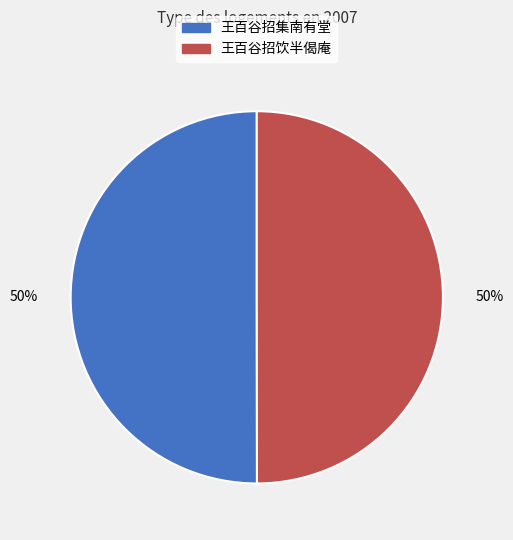

Count the number of slices in the pie.

2